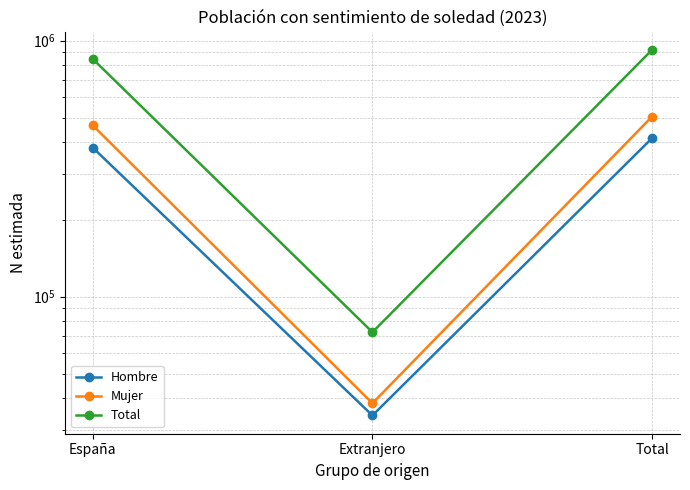

The Total series shows 848172 at España. True or false?

True